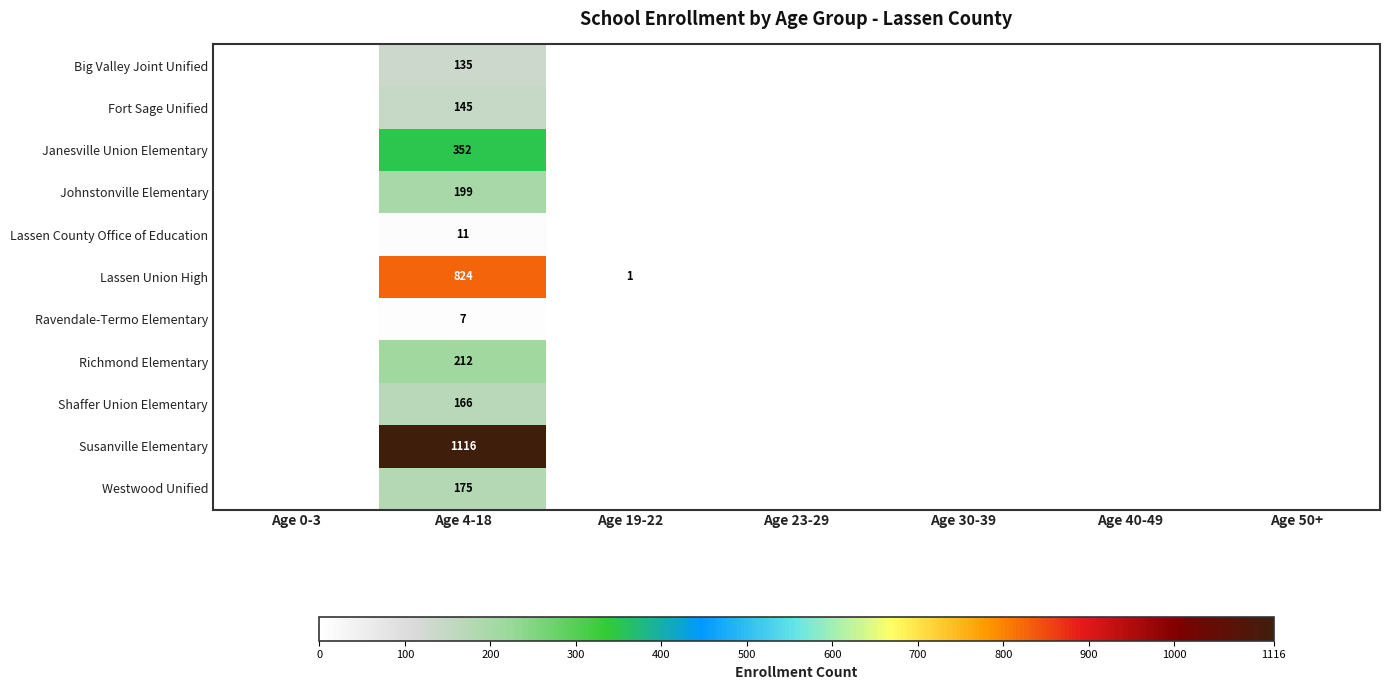

The value of Johnstonville Elementary at Age 19-22 is 67. True or false?

False